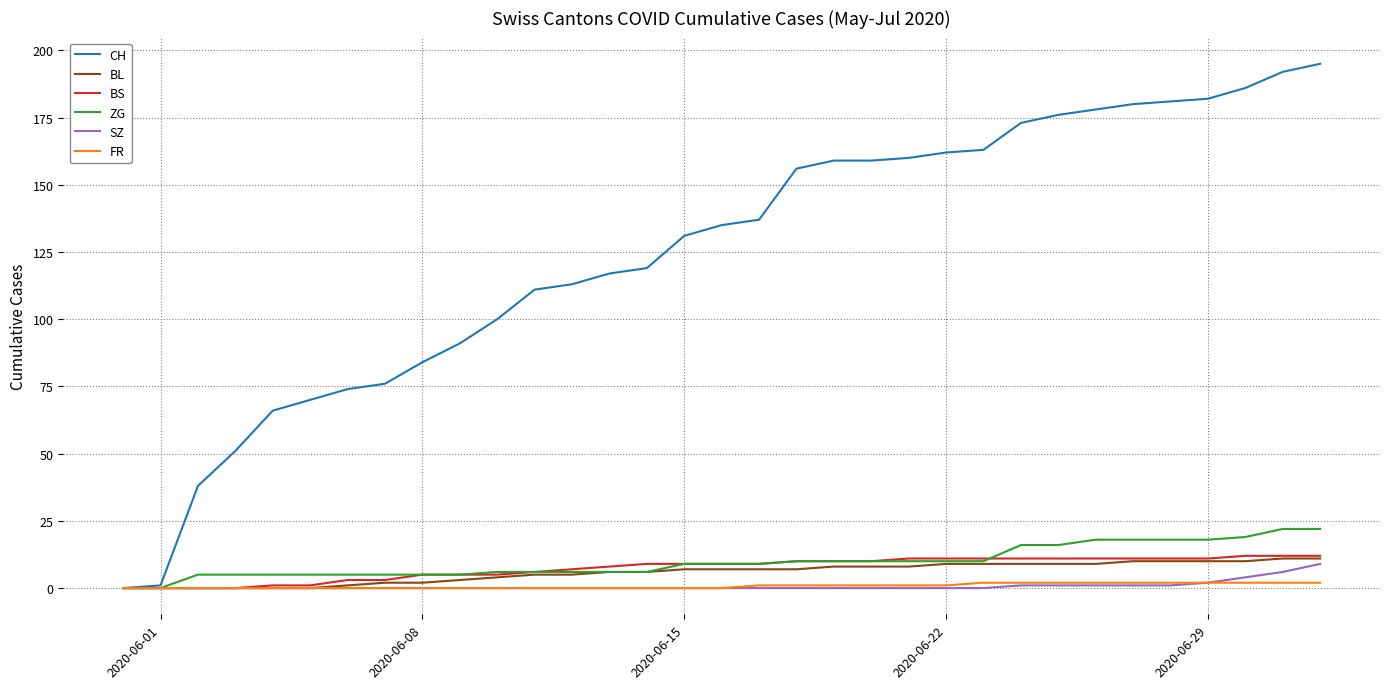

What is the maximum value shown in the chart?

195